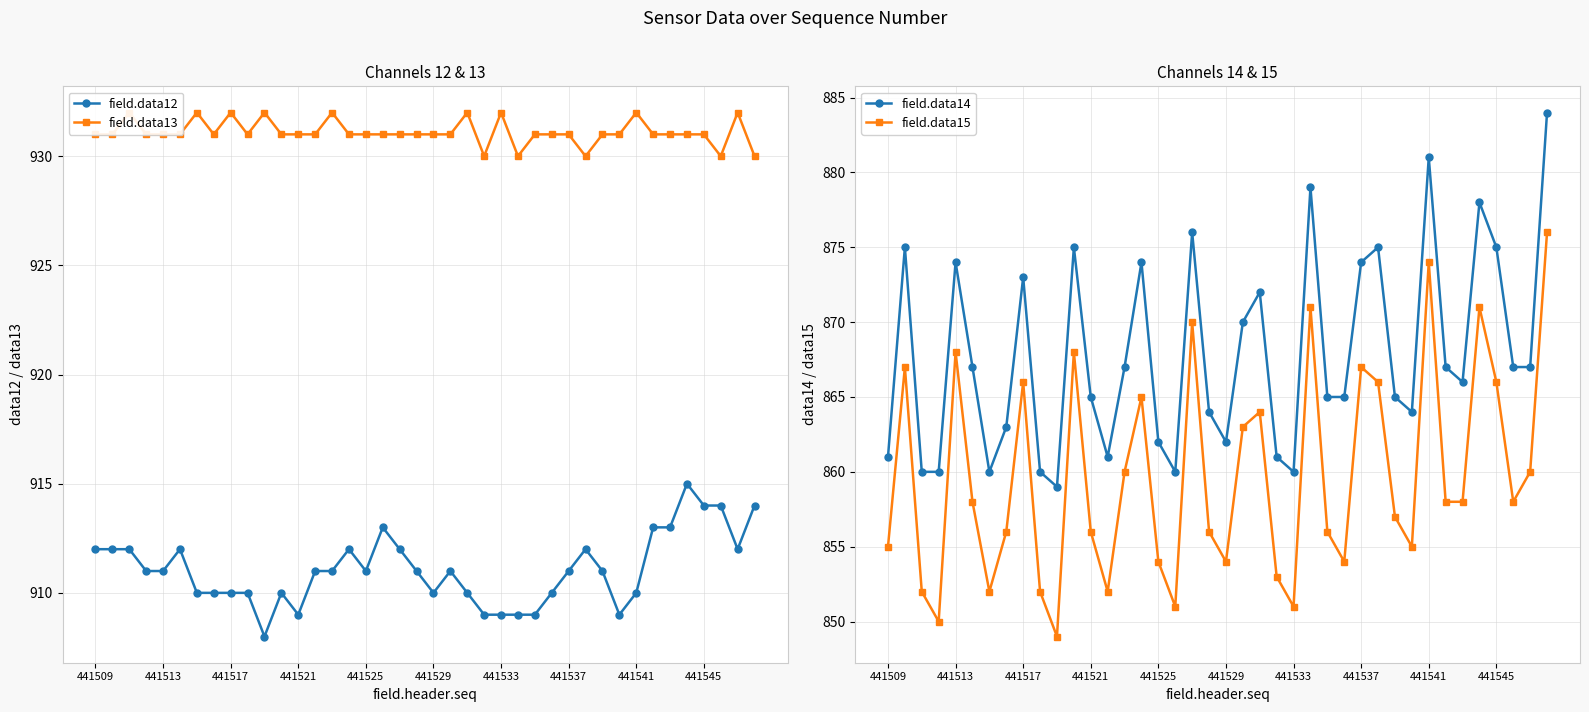

At which category is the sum across all series the highest?

39